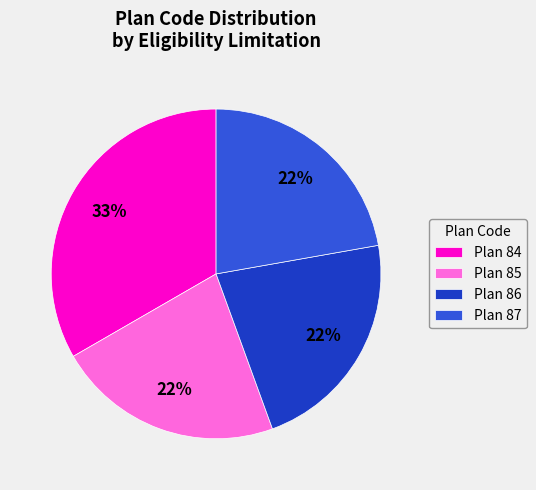

What percentage is the Plan 86 slice, to the nearest percent?

22%